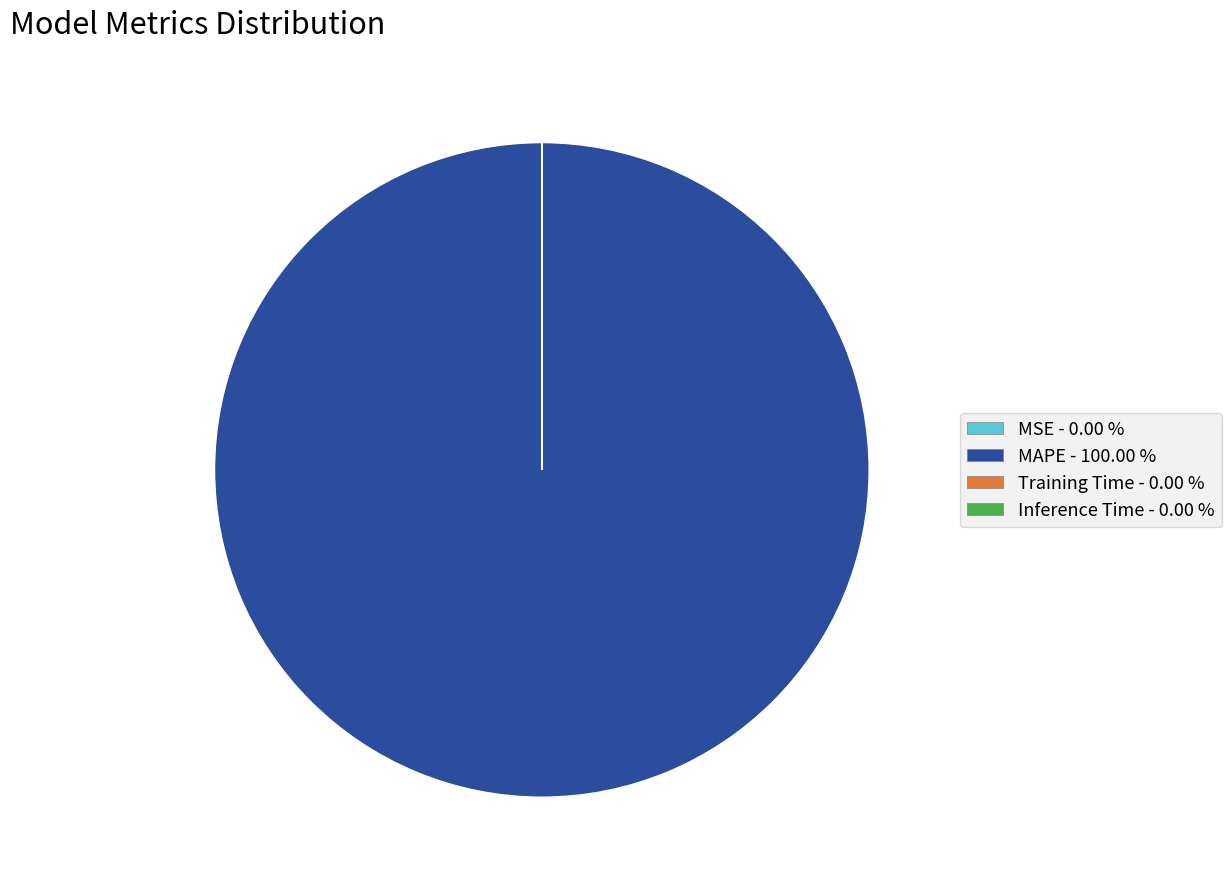

Which slice represents more than half of the pie?

MAPE